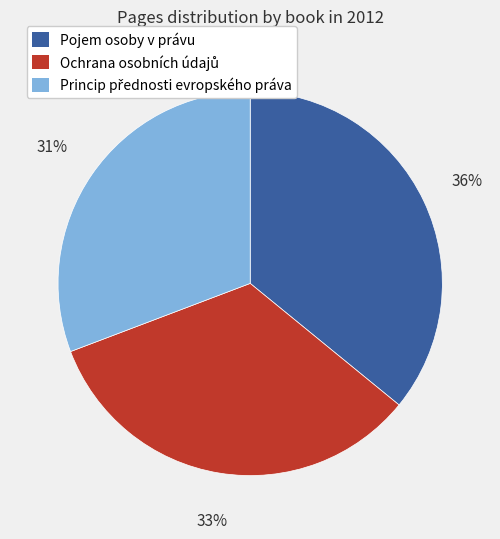

Is there any slice that represents more than half of the pie?

No